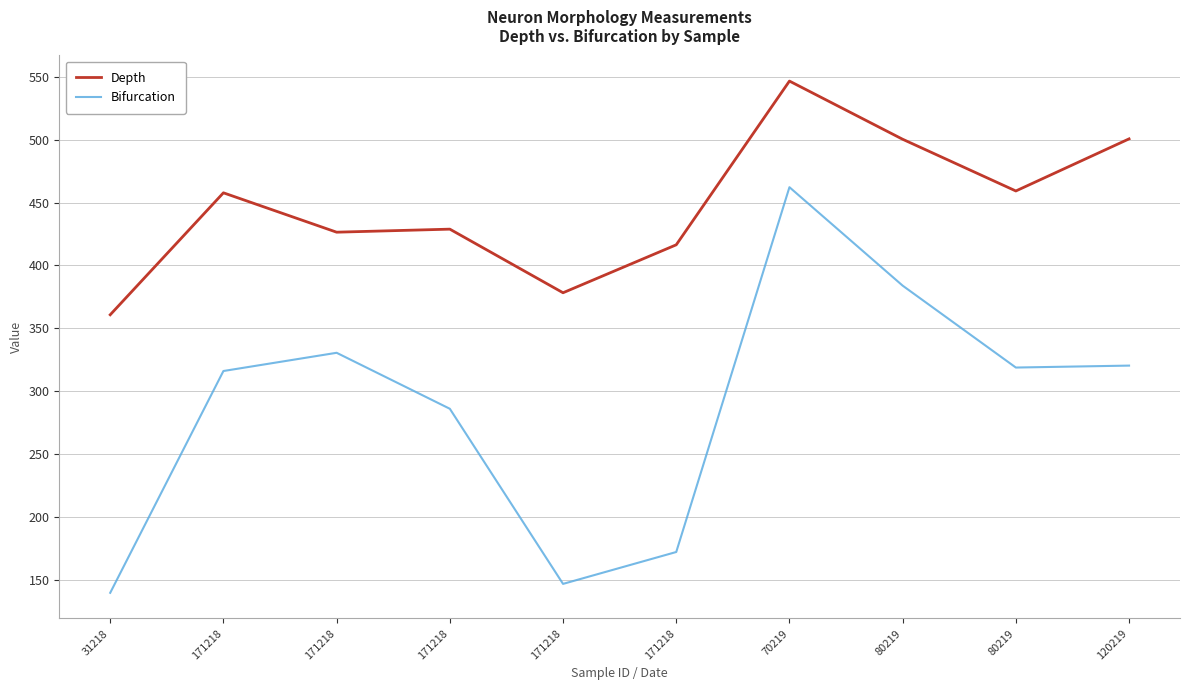

At which label does Depth first exceed 457?

171218